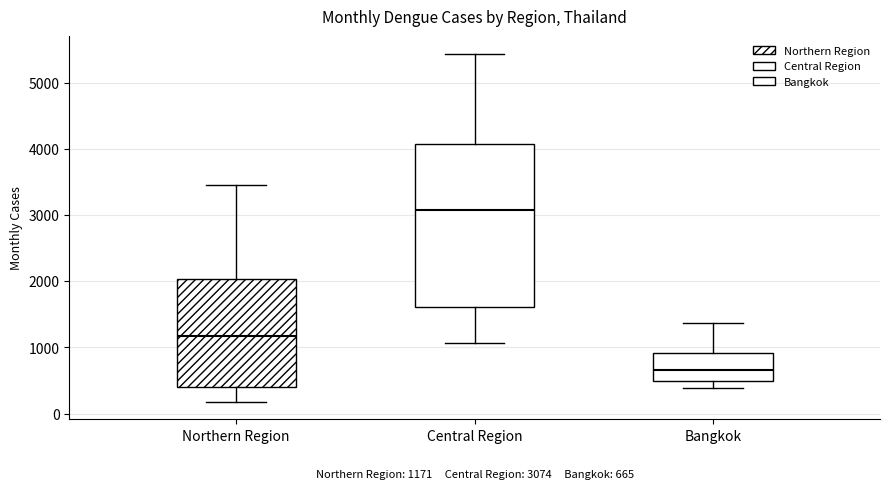

Comparing the boxes themselves (not the whiskers), which one is the tallest?

Central Region